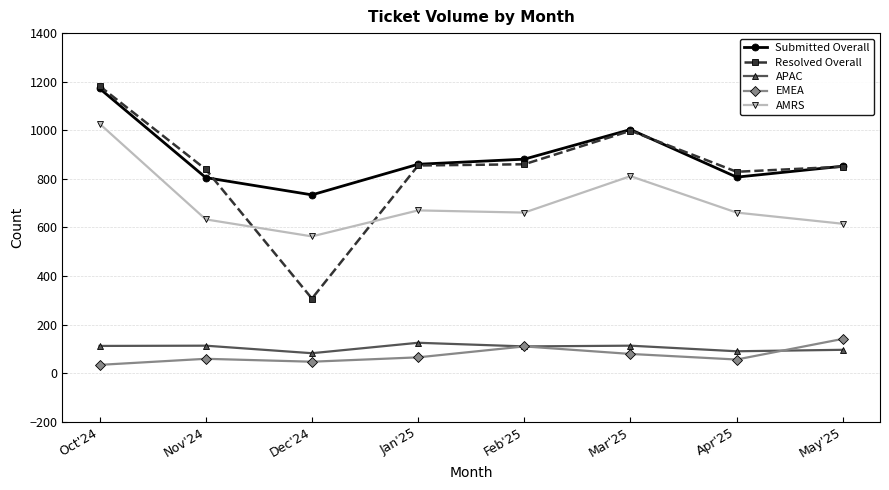

Which series has the largest range (max minus min)?

Resolved Overall